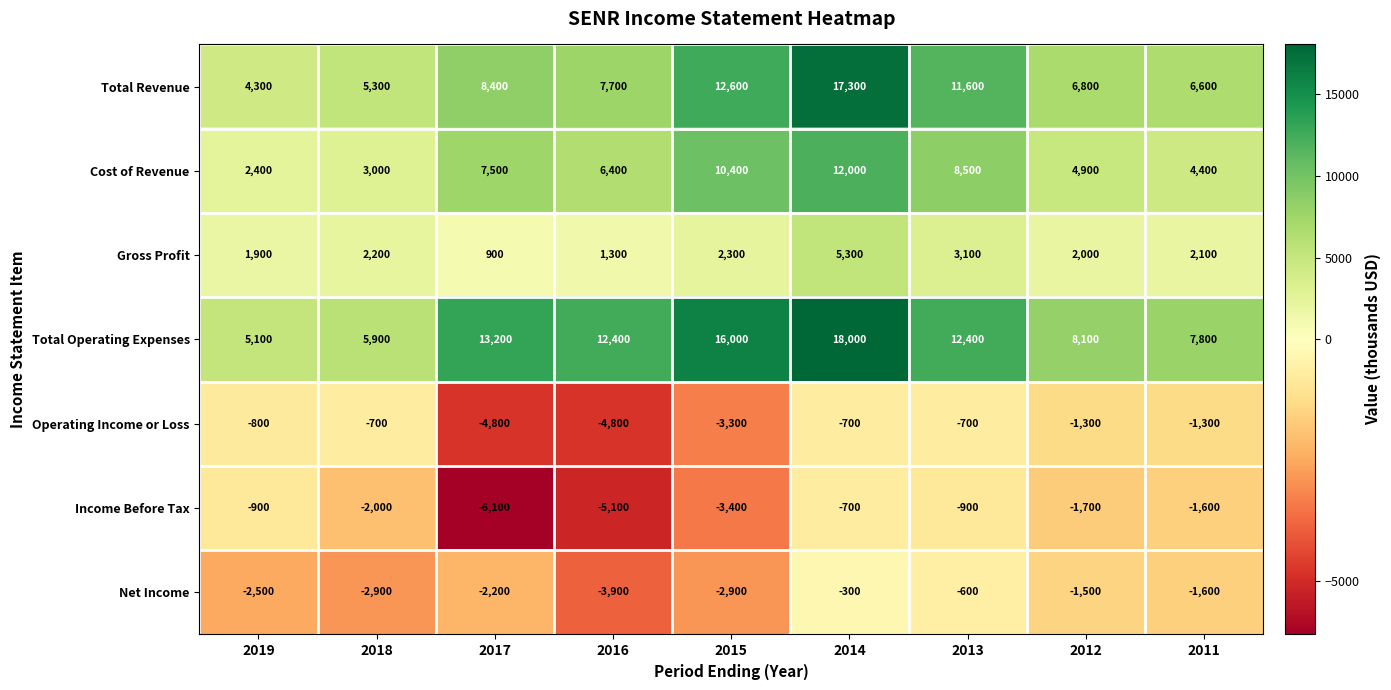

Read the Total Revenue value at 2016.

7700